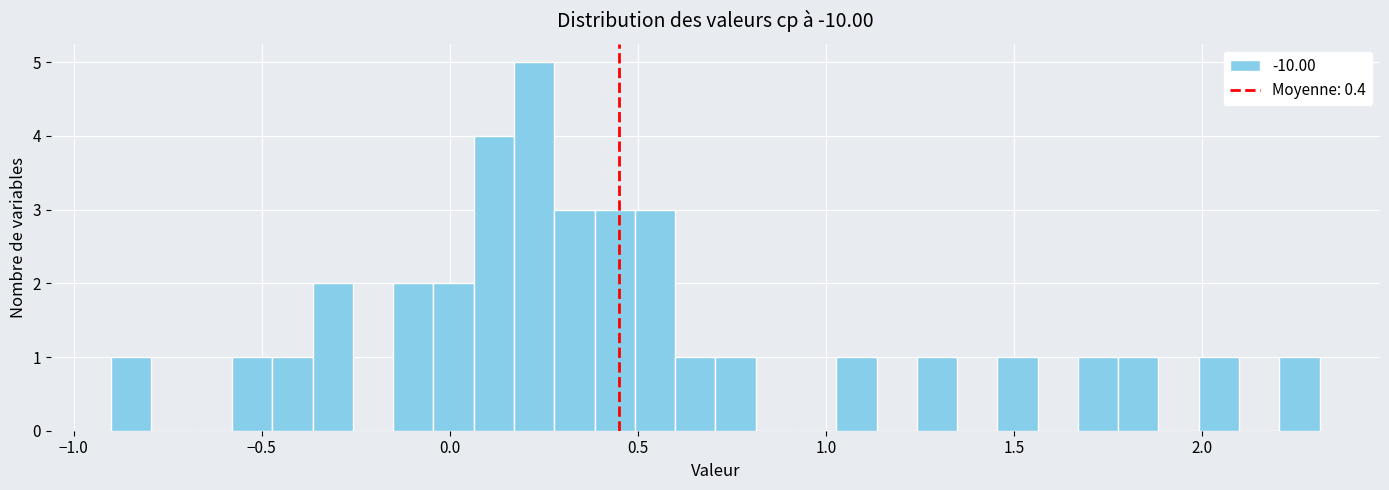

Read against the x-axis, roughly where is the centre of the tallest bar?

0.20